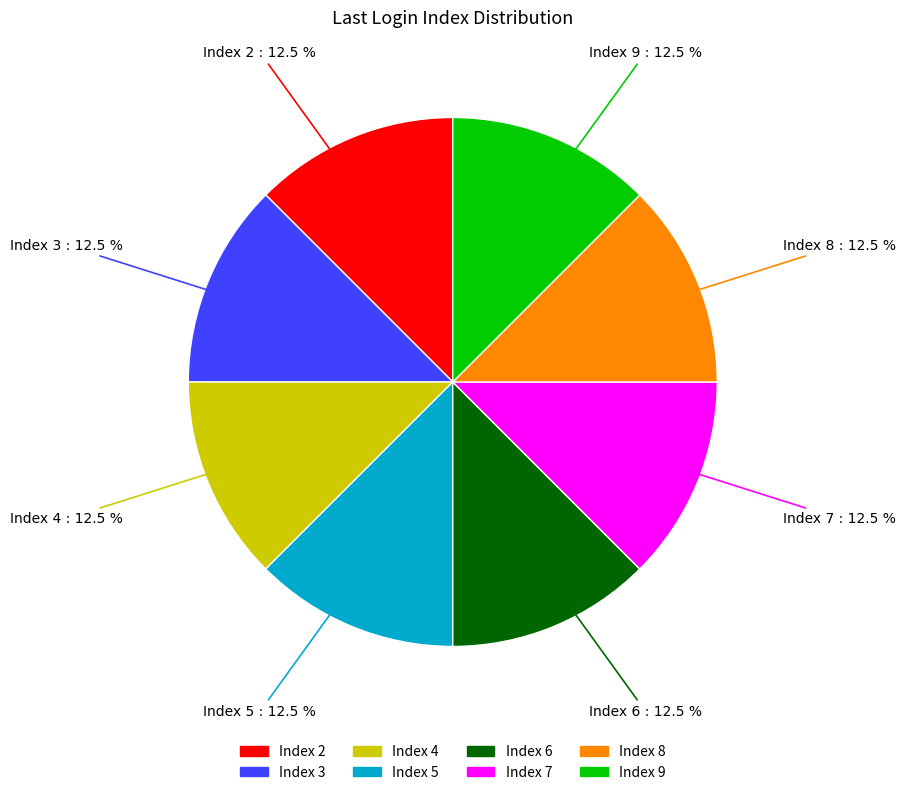

Does any single category account for the majority?

No